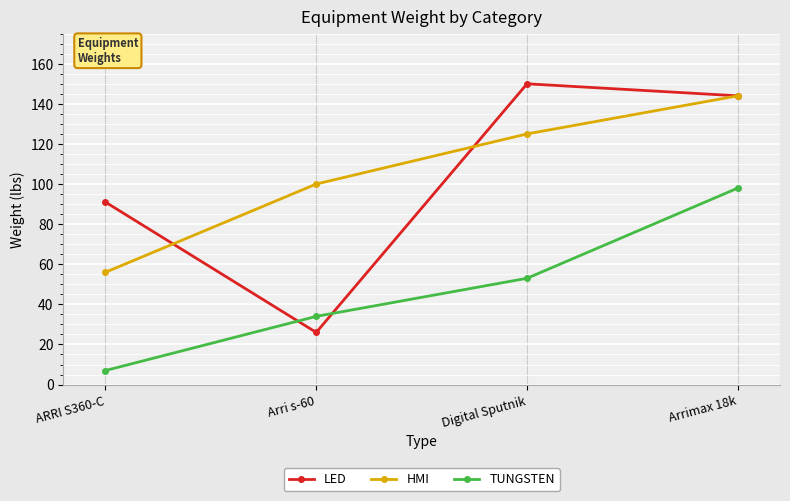

How many lines are shown in the chart?

3